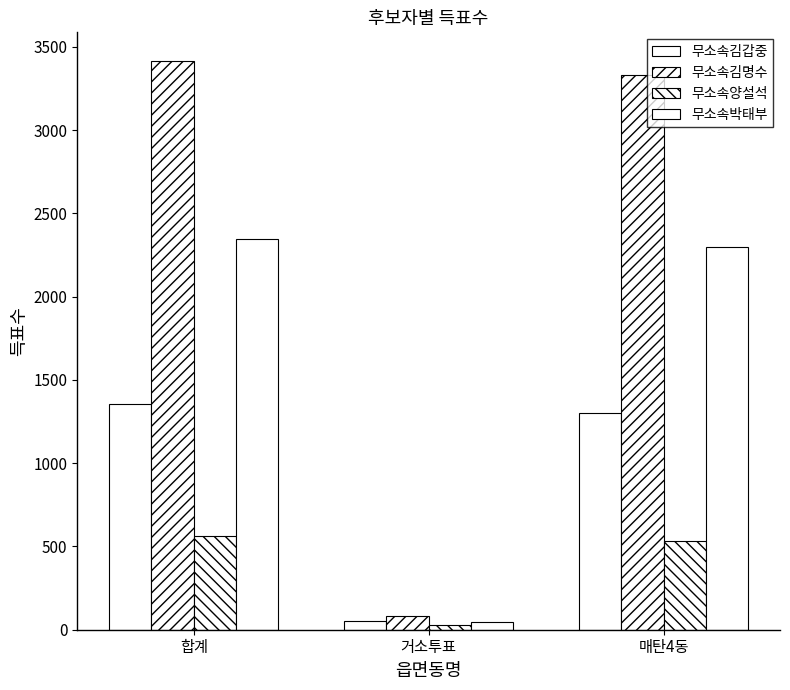

What is the difference between the 무소속김갑중 values at 매탄4동 and 합계?

54